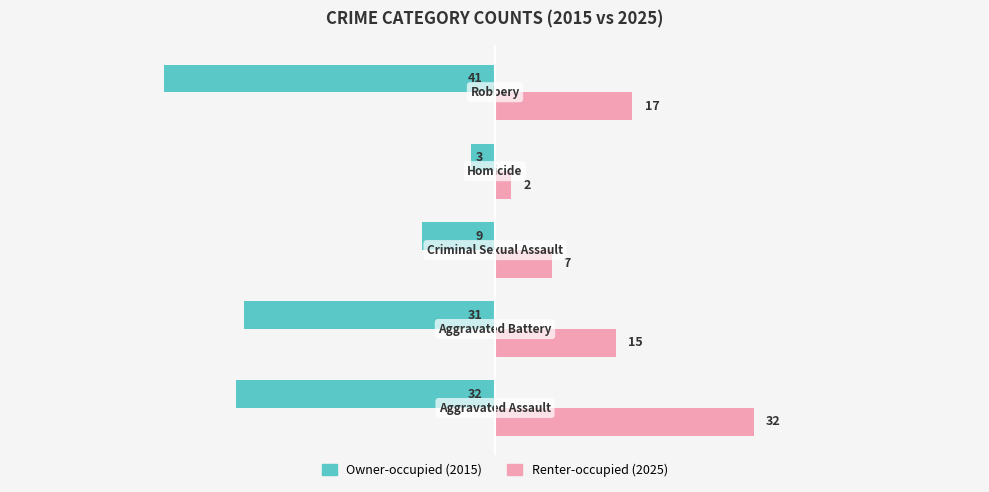

What is the smallest value displayed?

-41